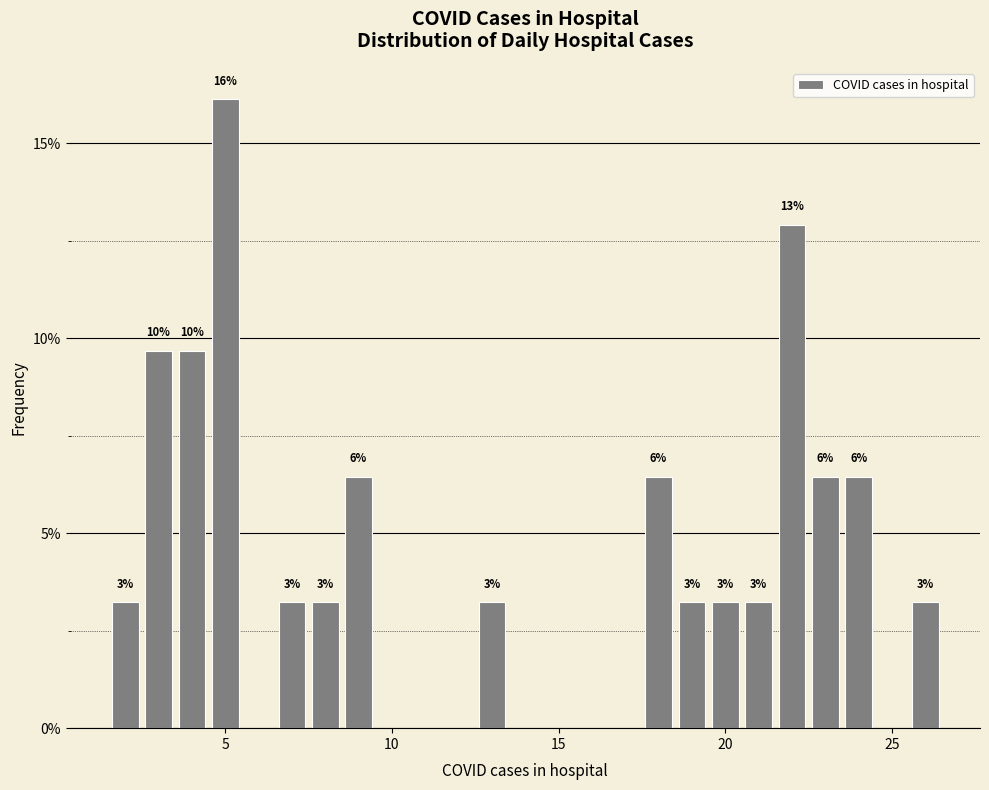

Read against the x-axis, roughly where is the centre of the tallest bar?

5.0